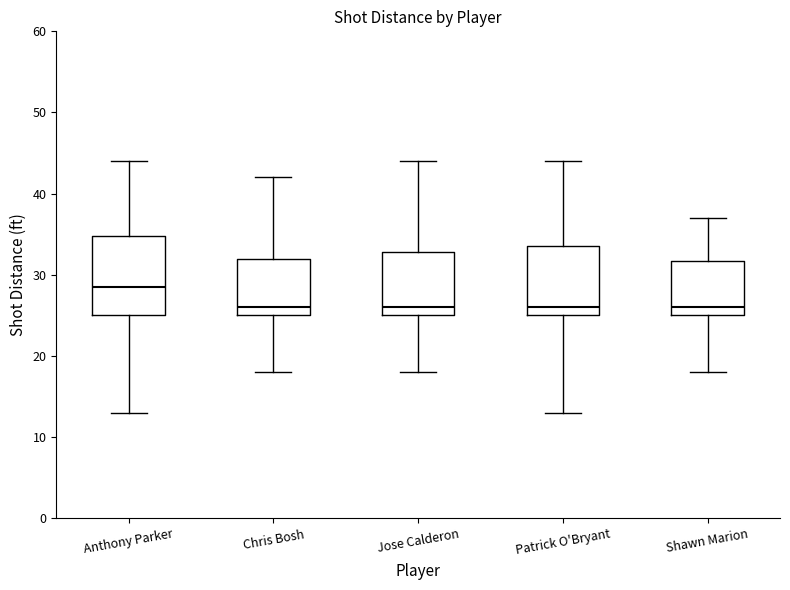

Reading left to right, read every box against the y-axis: the position of its median line, the range the box covers, and the ends of its whiskers. The values are not printed on the chart, so give them approximately, as read against the axis.

Anthony Parker: median 29, box 25 to 35, whiskers 13 to 44
Chris Bosh: median 26, box 25 to 32, whiskers 18 to 42
Jose Calderon: median 26, box 25 to 33, whiskers 18 to 44
Patrick O'Bryant: median 26, box 25 to 34, whiskers 13 to 44
Shawn Marion: median 26, box 25 to 32, whiskers 18 to 37